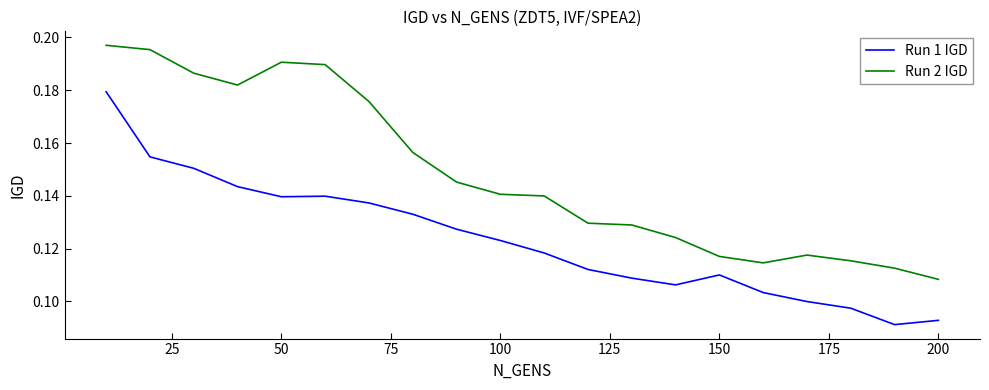

True or false: Run 1 IGD and Run 2 IGD cross at least once.

False